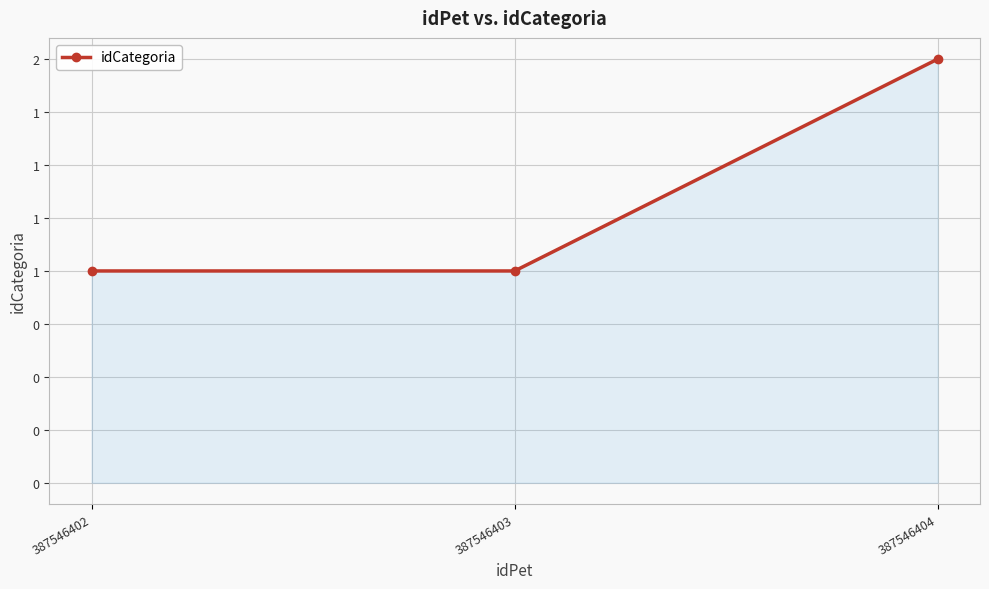

Read the value at 387546402.

1